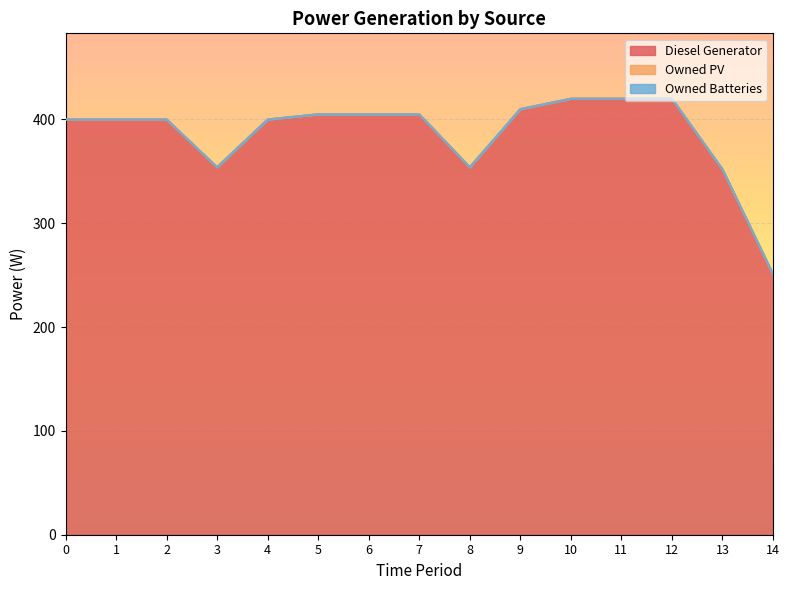

True or false: Owned PV and Diesel Generator cross at least once.

False